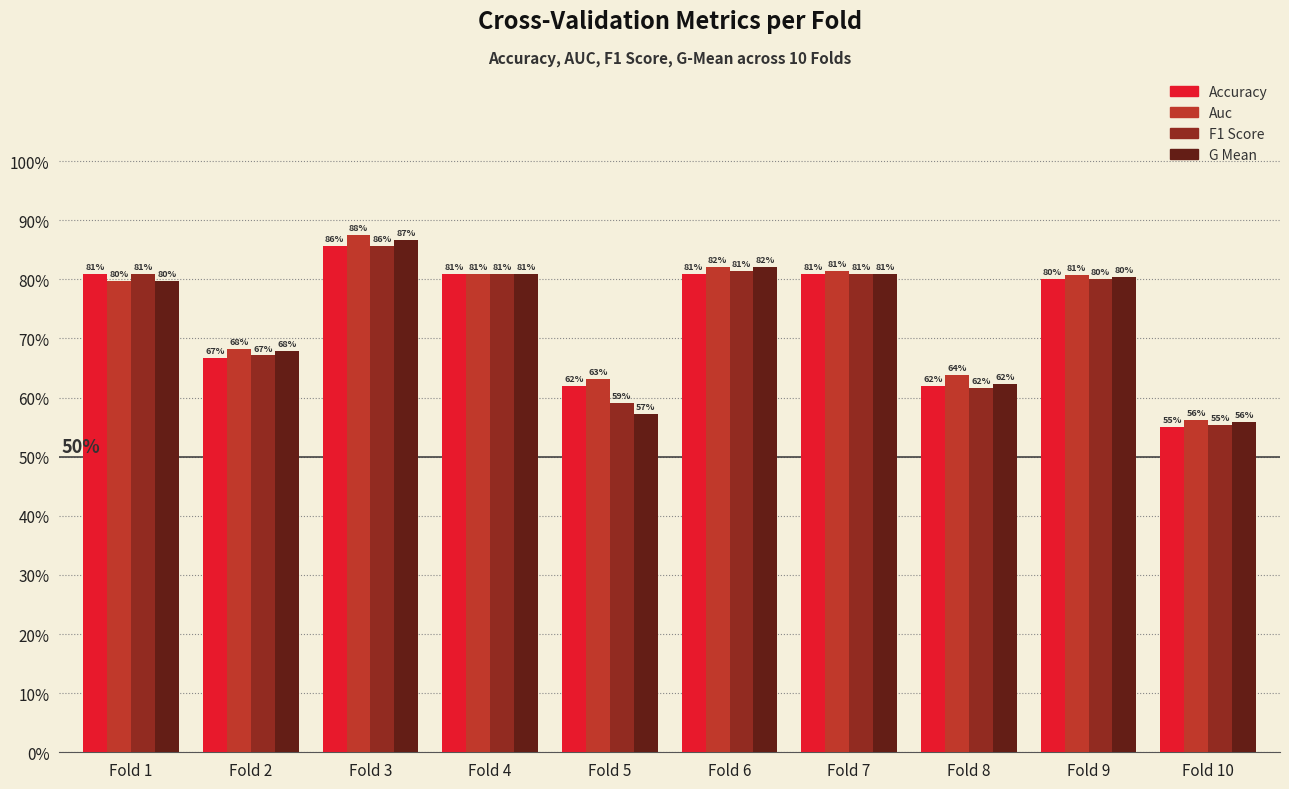

Does the chart contain any negative values?

No